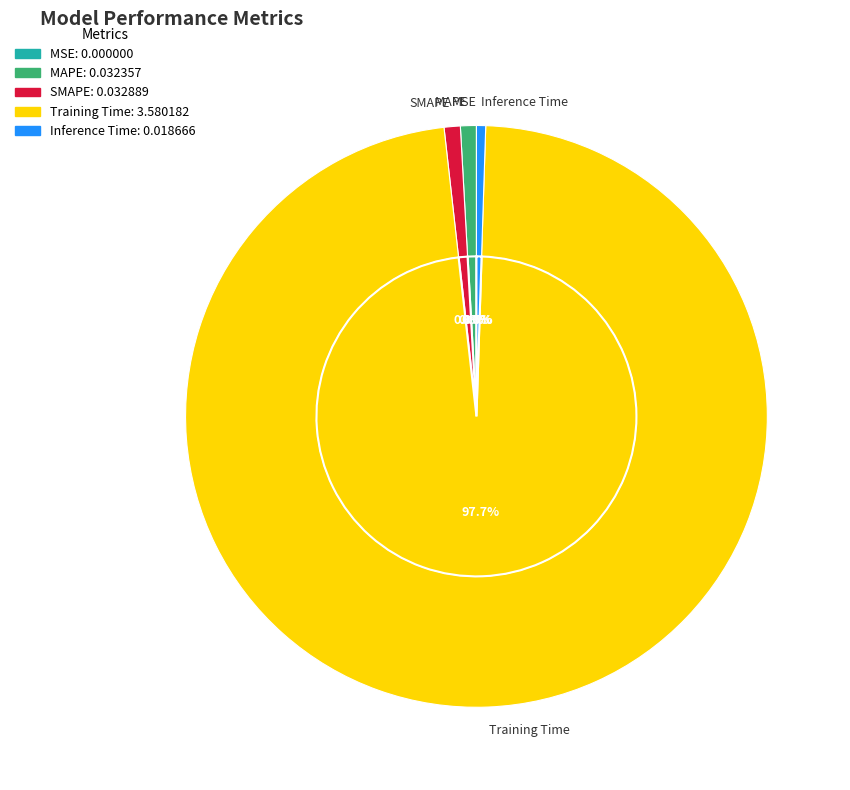

Do MSE and SMAPE together represent more than half of the pie?

No